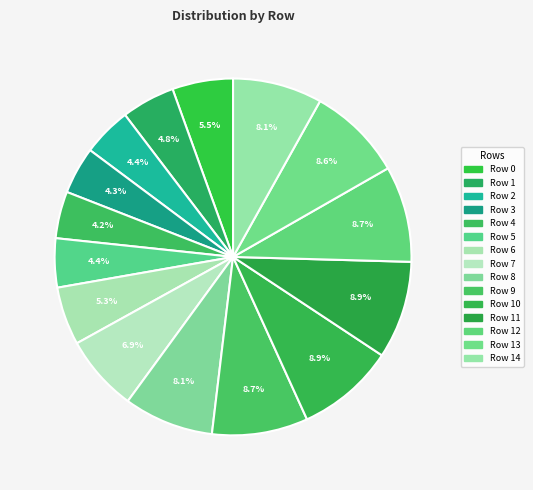

Is it true that Row 14 is 18% of the pie?

False